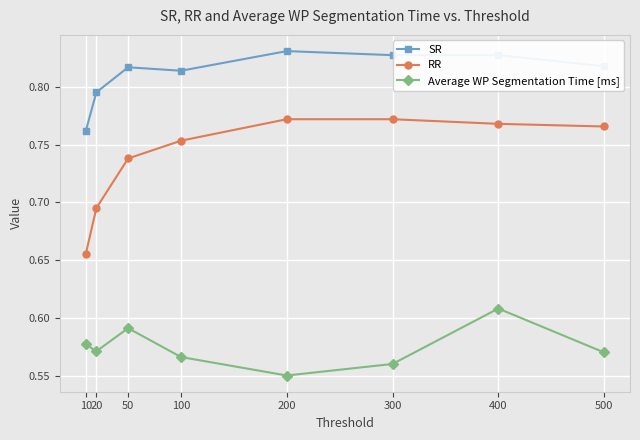

What is the difference between the maximum and minimum values in the RR series?

0.1